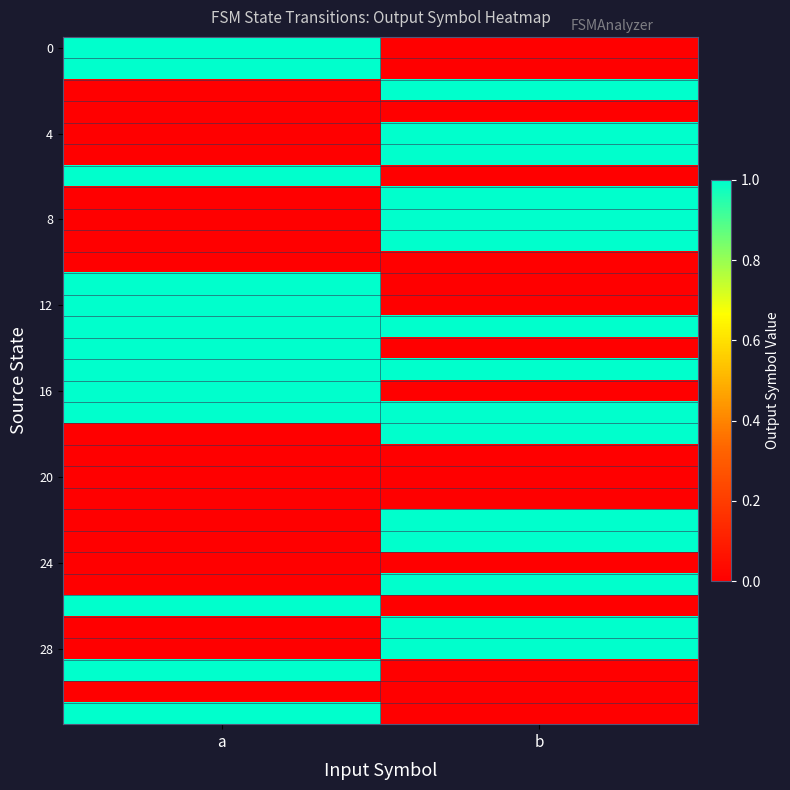

Which category has the lowest value across all series?

b